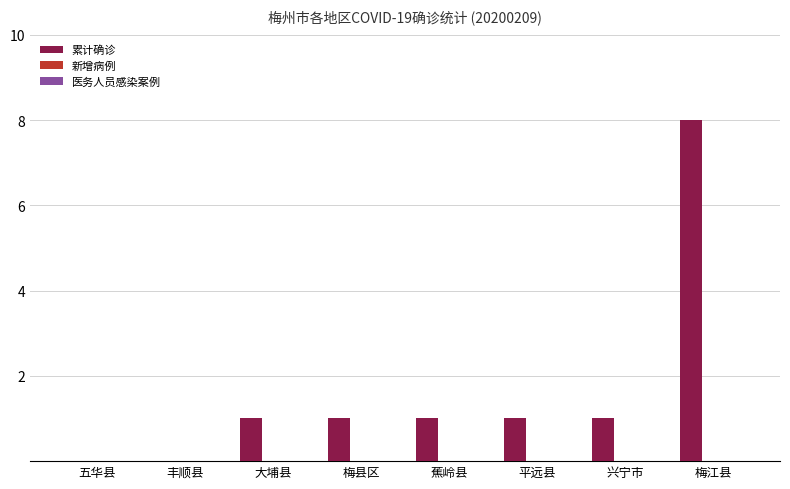

Are the bars horizontal?

No